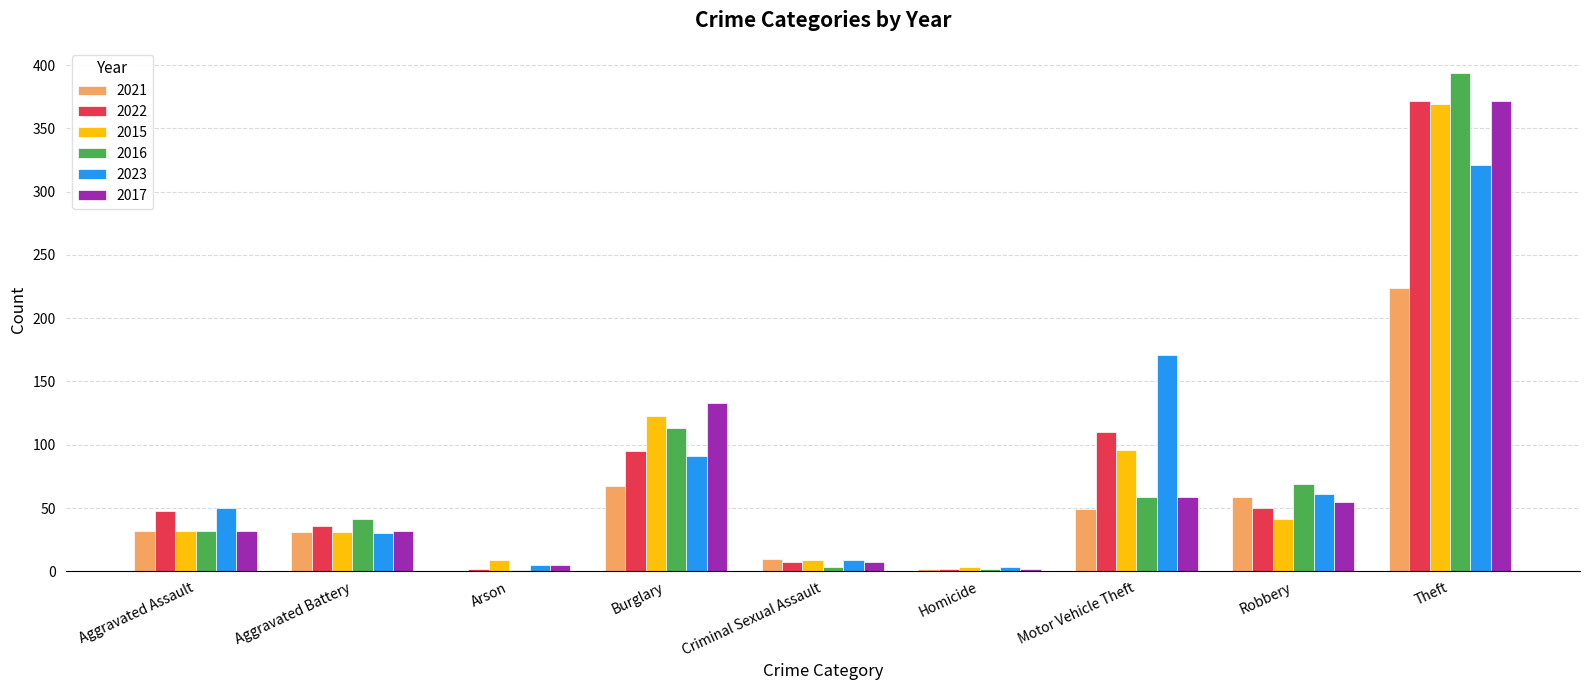

Does the chart contain stacked bars?

No